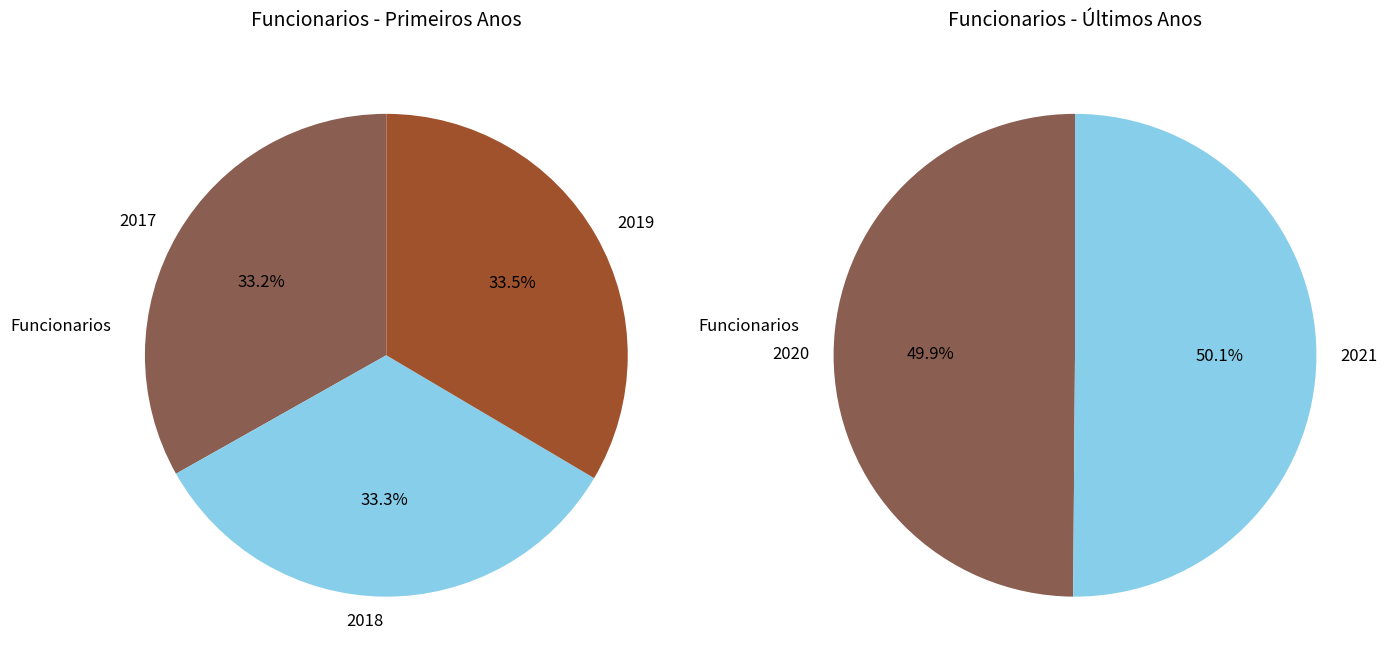

Which category has the smallest portion of the pie?

2017